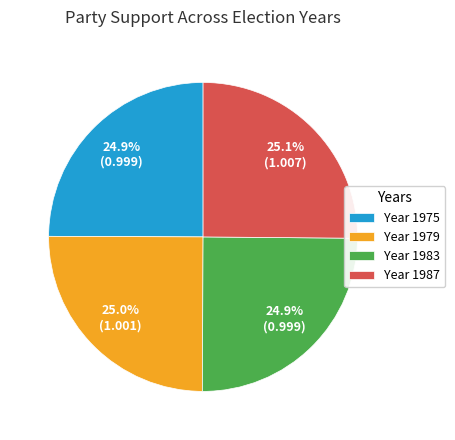

How many slices are in this pie chart?

4